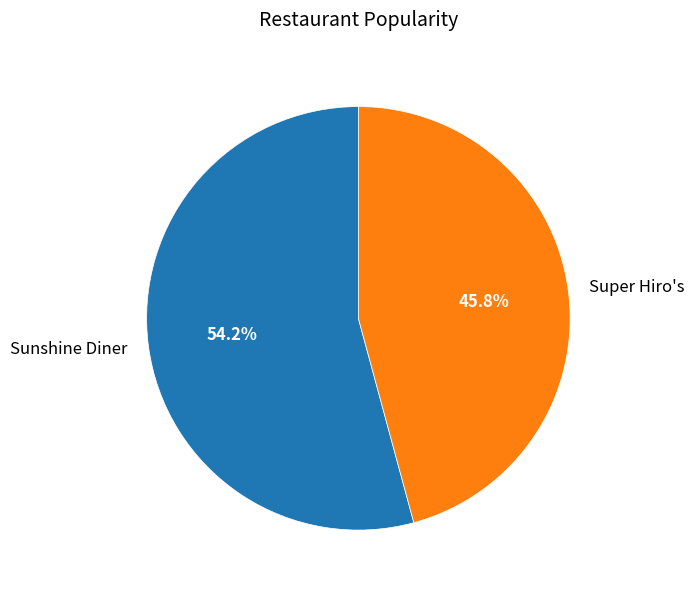

What is the largest slice in the pie chart?

Sunshine Diner